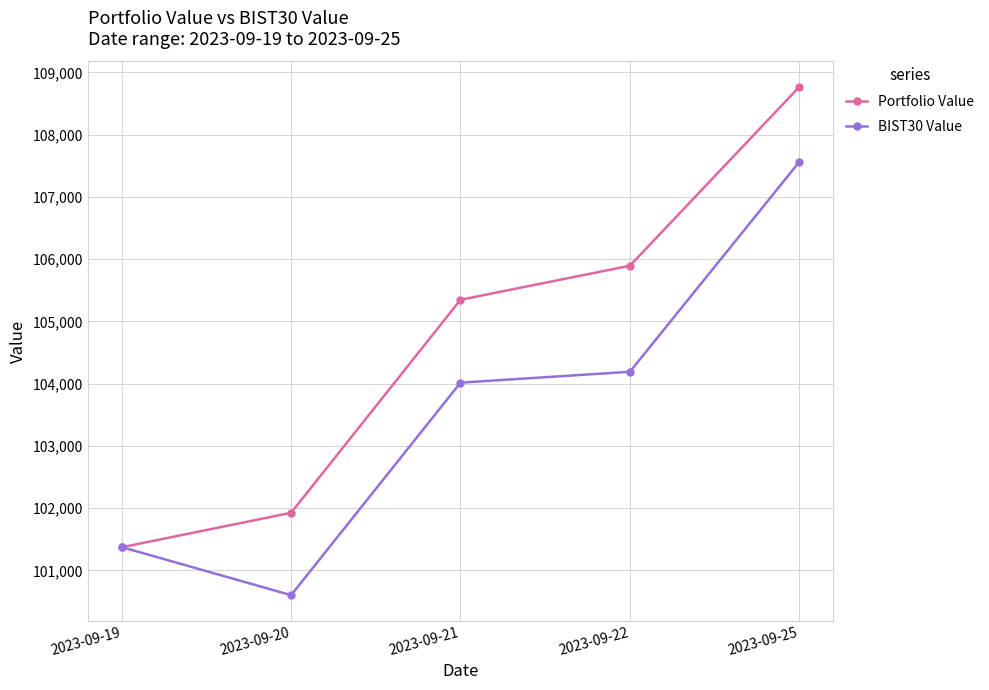

What is the difference between the BIST30 Value values at 2023-09-25 and 2023-09-19?

6189.1